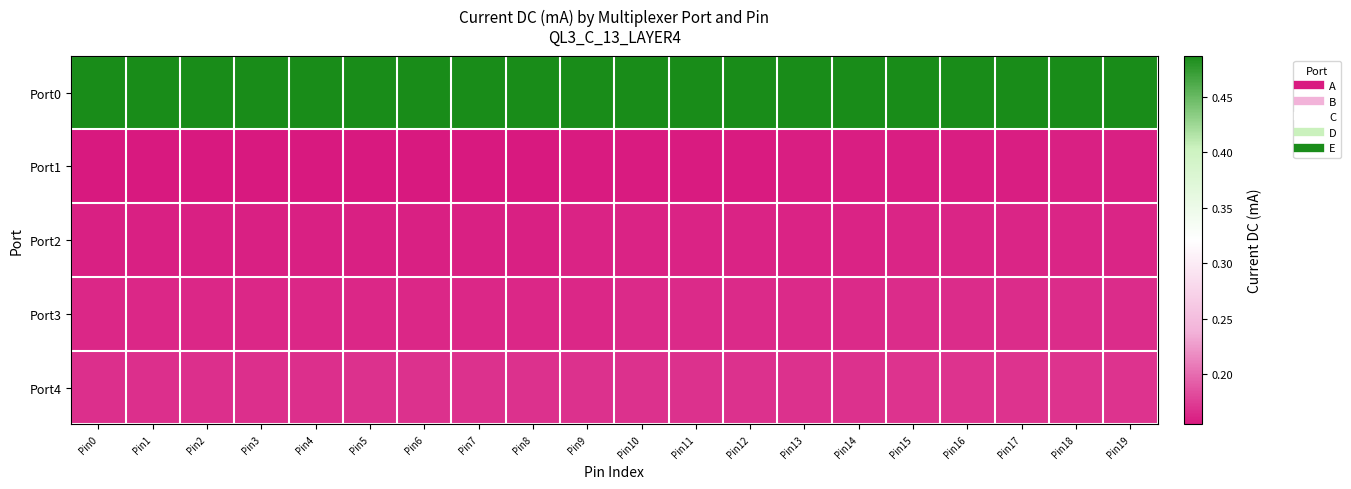

What is the maximum value shown in the chart?

0.5